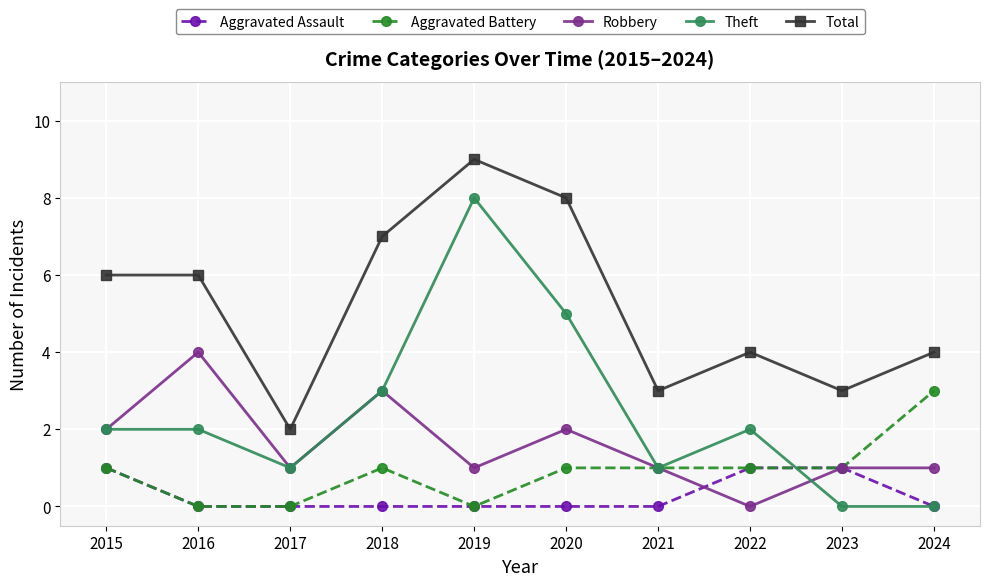

Count the Total values in the range 3 to 7.

7